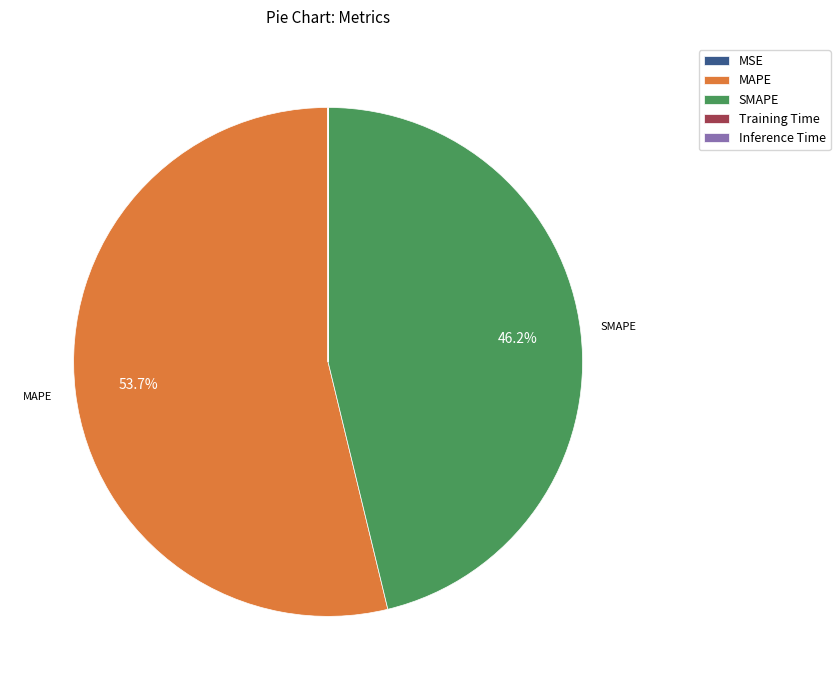

Which category accounts for the majority?

MAPE